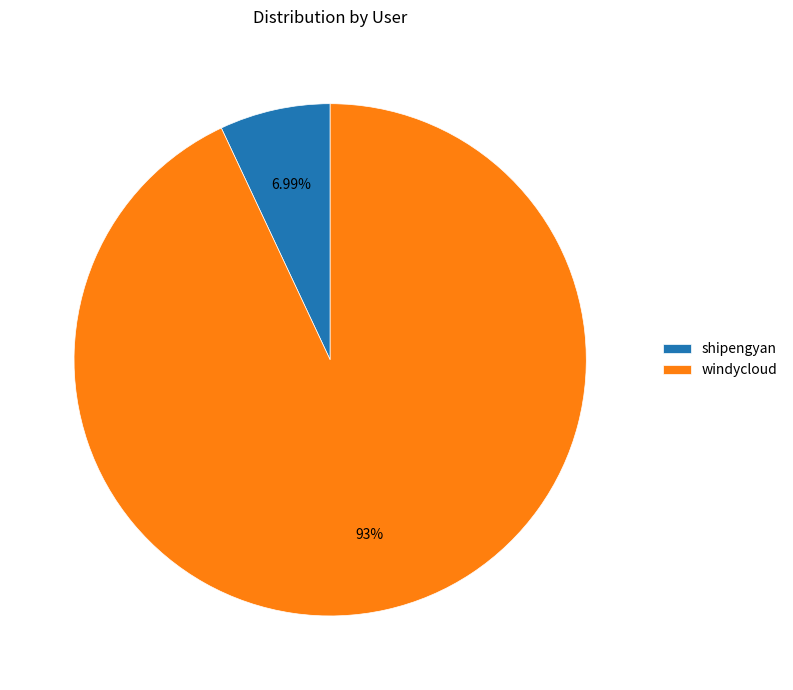

Which category accounts for the majority?

windycloud